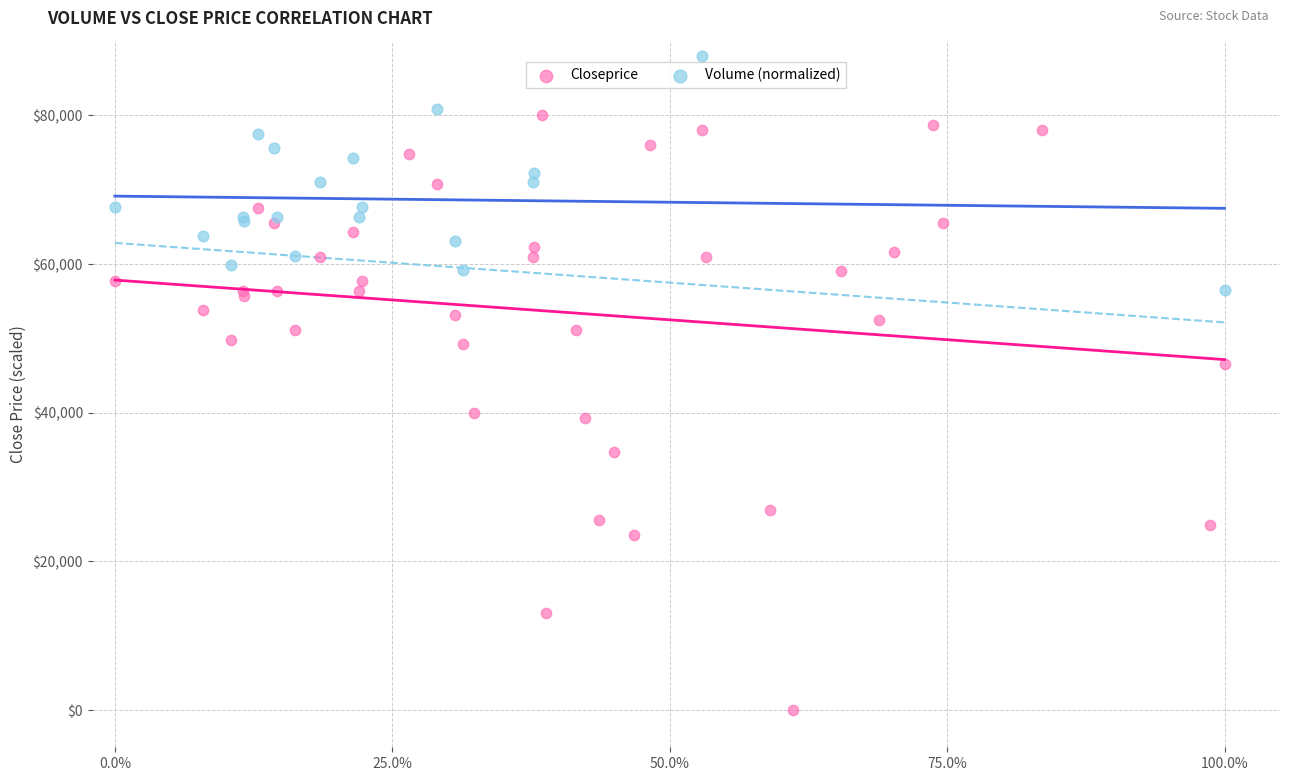

Which series reaches the maximum Y coordinate?

Volume (normalized)